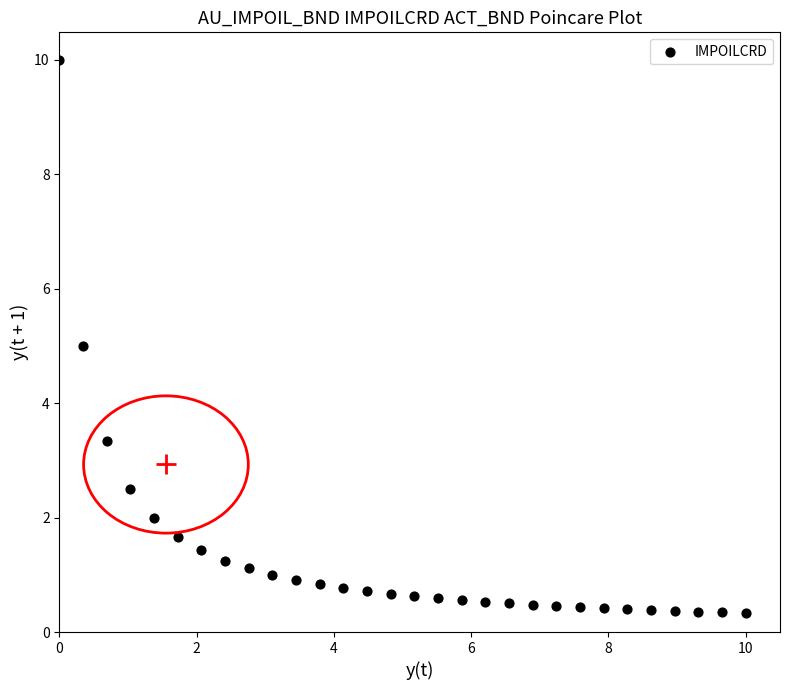

What is the range of X values (max minus min)?

10.0